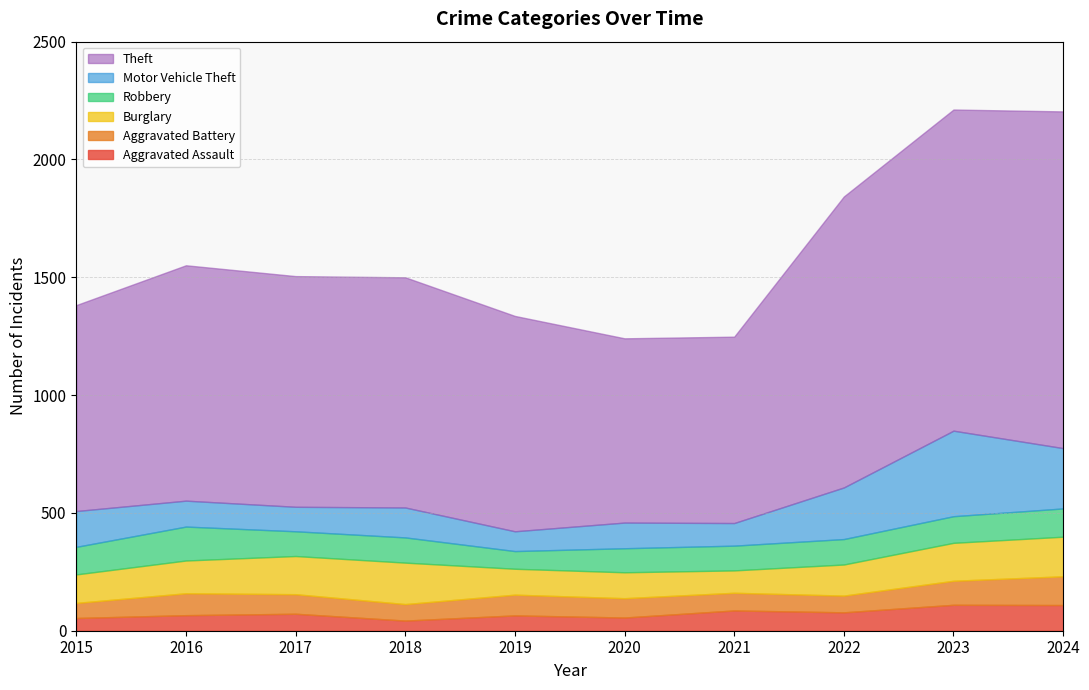

Reading right to left, extract all data points from this chart.

Aggravated Assault: 2024=109	2023=110	2022=78	2021=86	2020=56	2019=65	2018=43	2017=72	2016=66	2015=54
Aggravated Battery: 2024=122	2023=102	2022=71	2021=75	2020=82	2019=88	2018=70	2017=83	2016=93	2015=64
Burglary: 2024=168	2023=161	2022=132	2021=95	2020=110	2019=110	2018=176	2017=162	2016=139	2015=121
Robbery: 2024=120	2023=113	2022=108	2021=105	2020=102	2019=75	2018=107	2017=105	2016=144	2015=117
Motor Vehicle Theft: 2024=256	2023=363	2022=219	2021=96	2020=109	2019=84	2018=127	2017=104	2016=110	2015=152
Theft: 2024=1429	2023=1363	2022=1235	2021=791	2020=782	2019=914	2018=977	2017=979	2016=999	2015=874